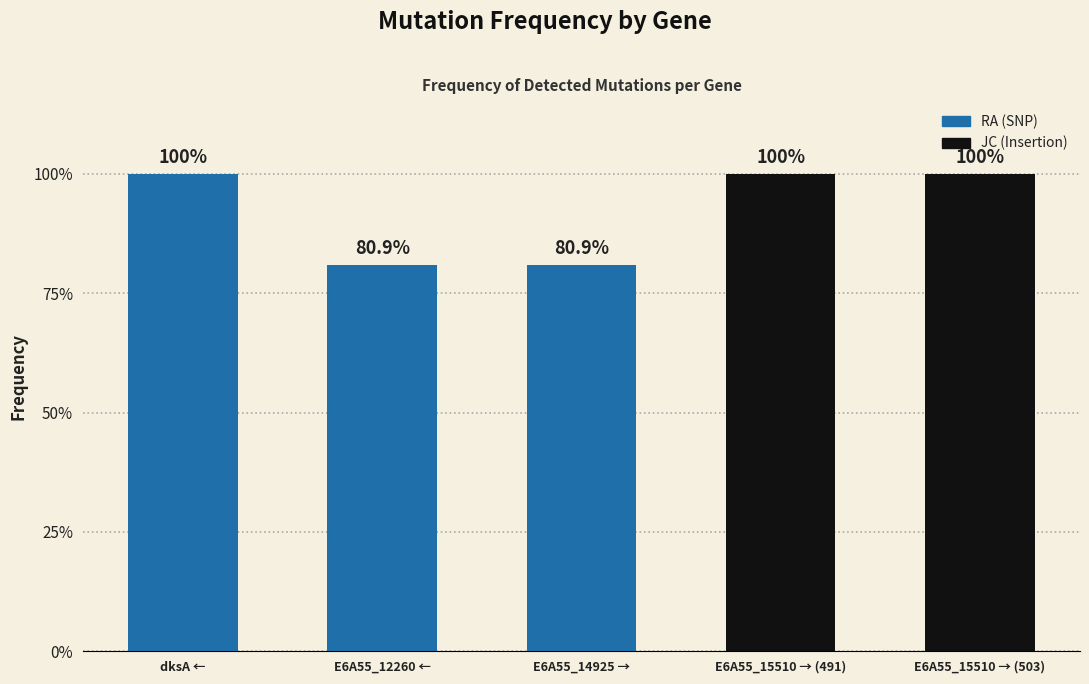

Are the bars horizontal?

No